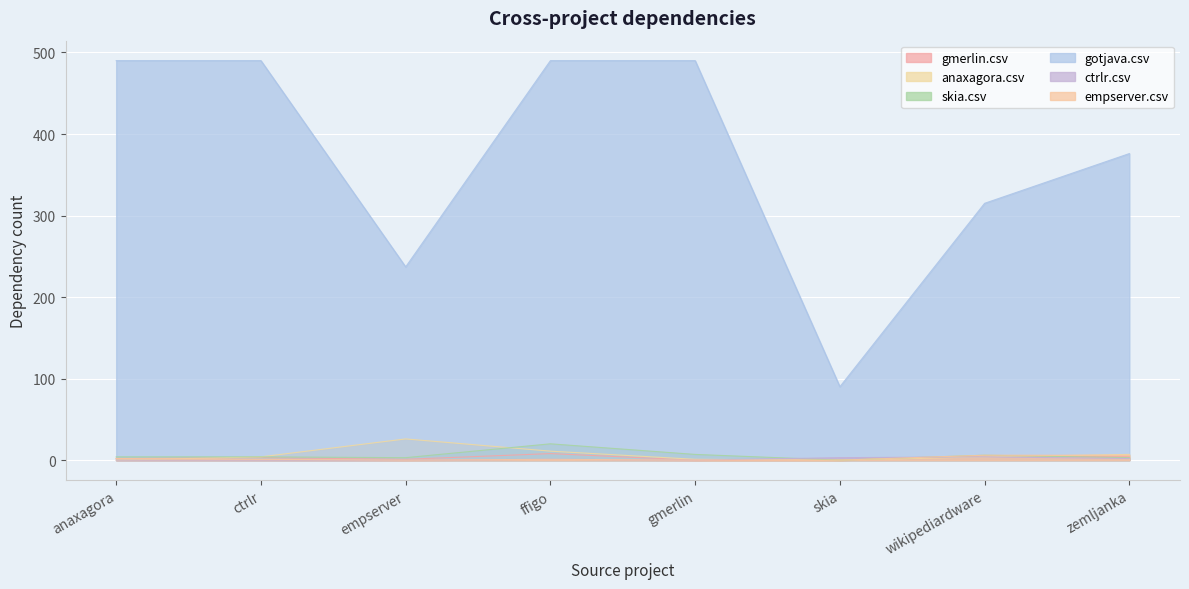

What is the sum of the skia.csv values at ctrlr and skia?

4